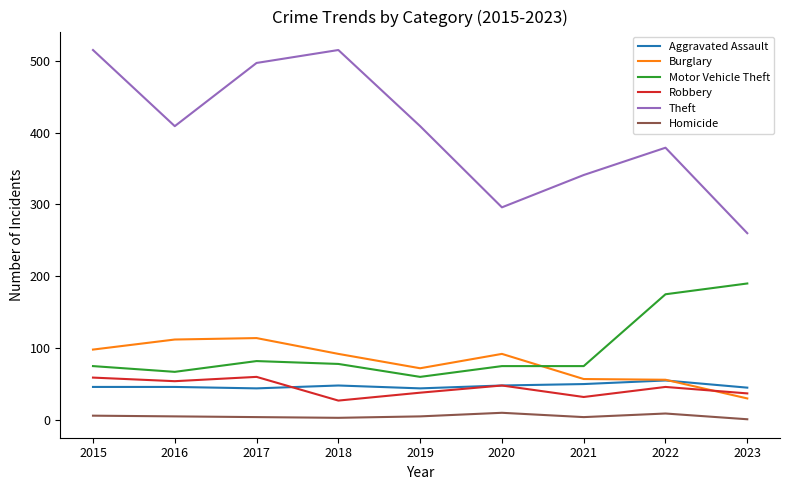

Is the value of Robbery at 2015 greater than the value of Burglary at 2018?

No